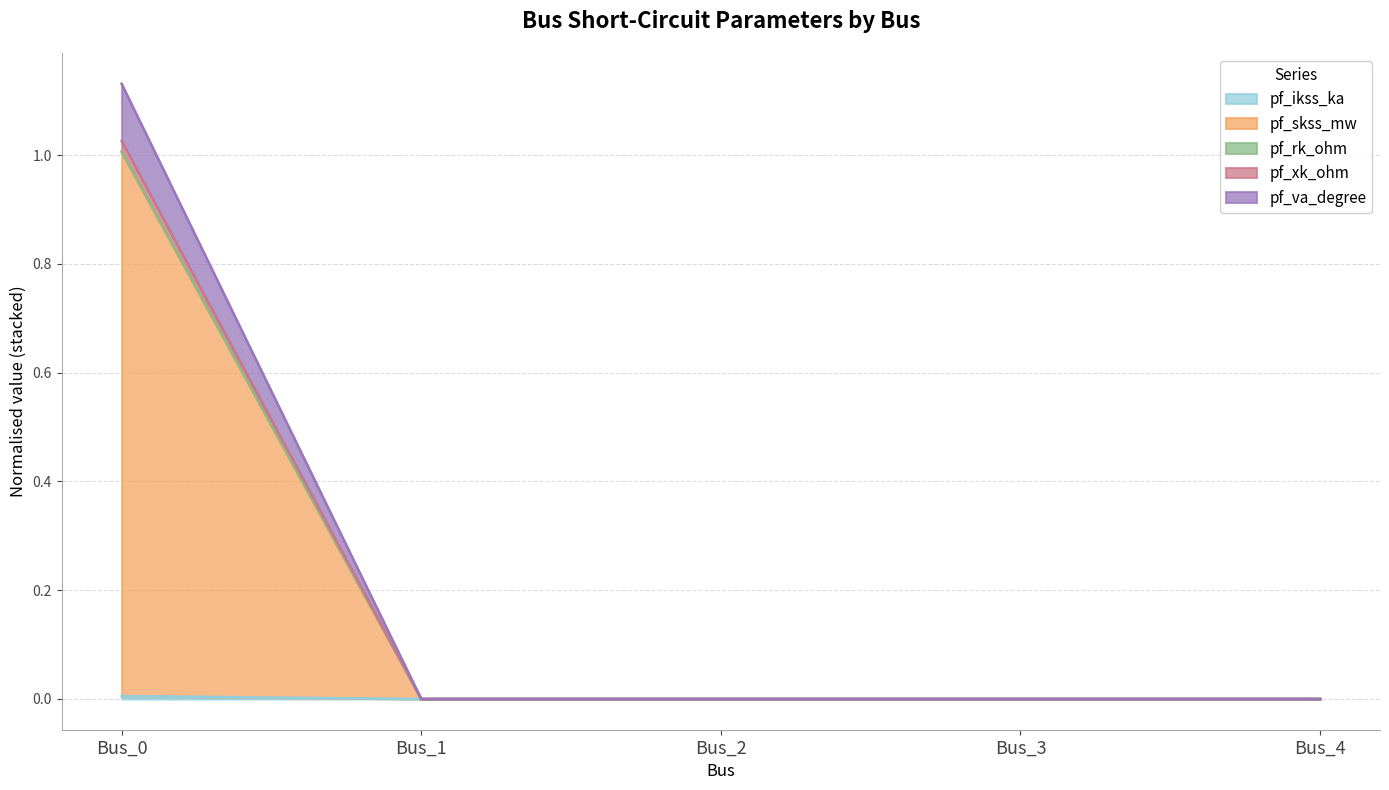

How many lines are shown in the chart?

5